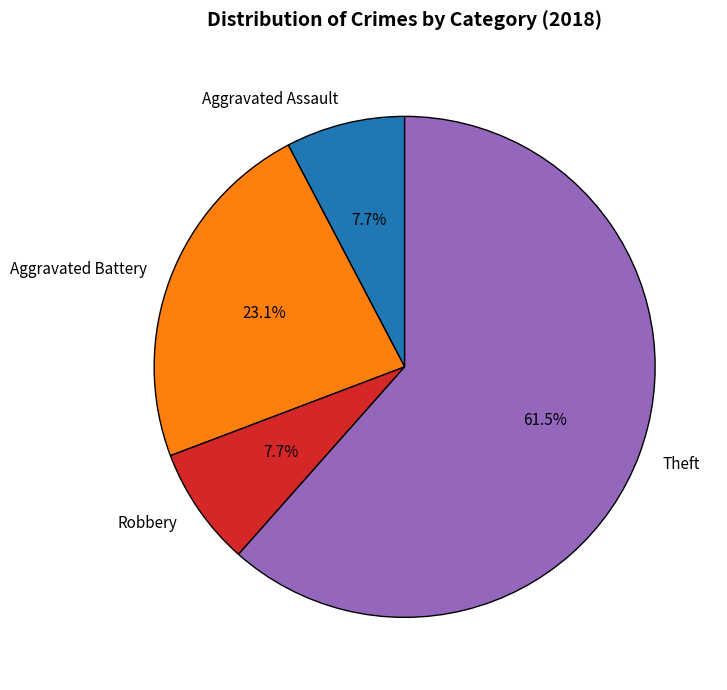

Count the number of slices in the pie.

4